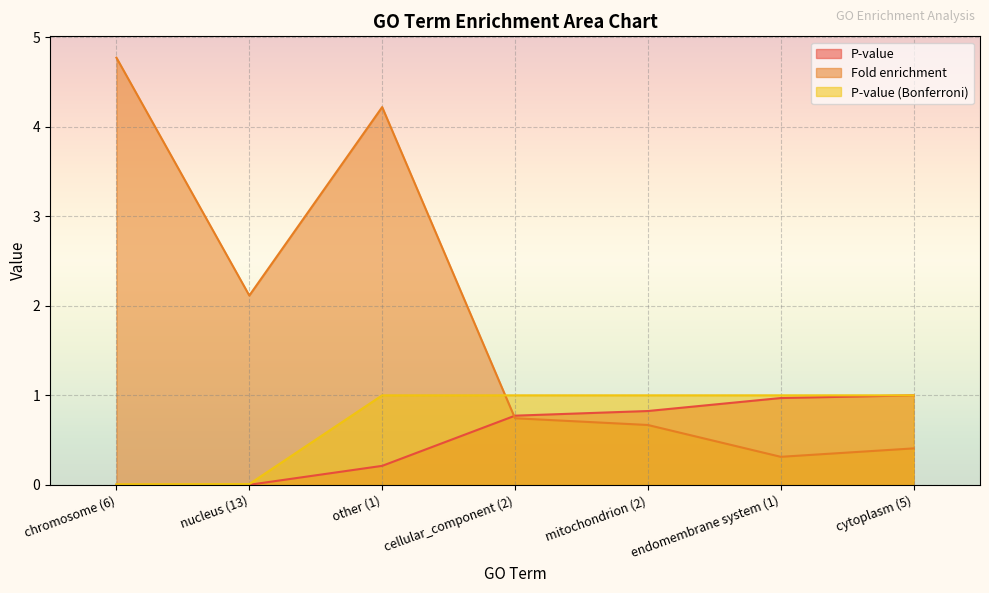

Read the Fold enrichment value at cytoplasm (5).

0.4